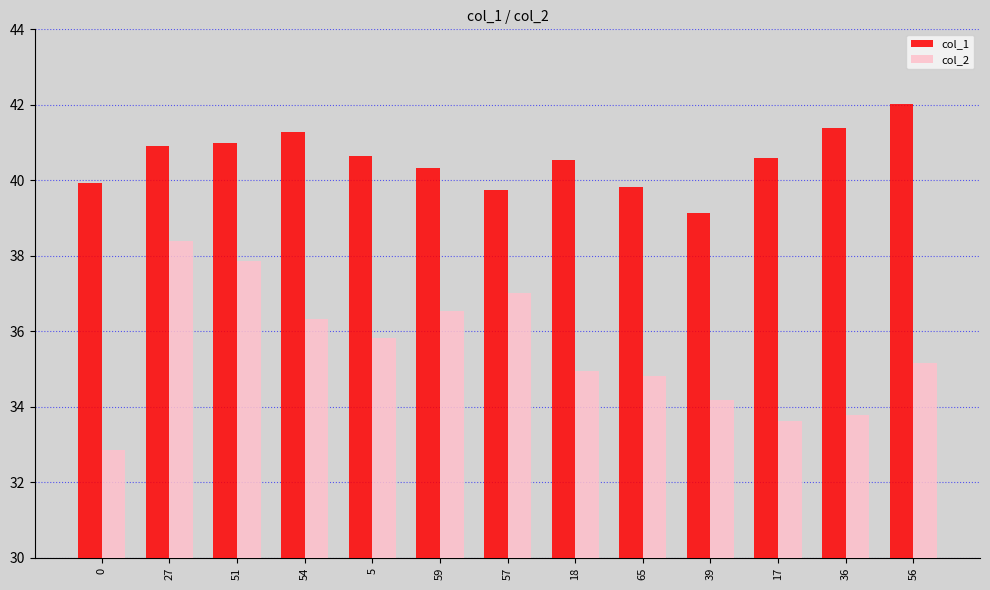

What is the sum of all col_1 values?

527.3